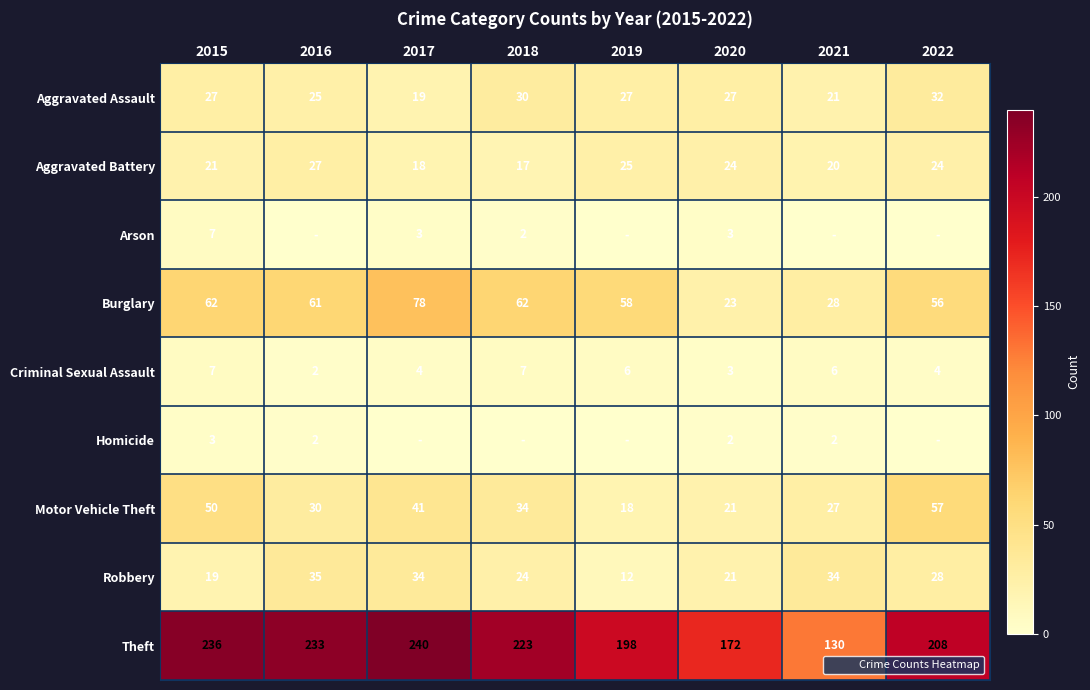

What is the highest value of the Theft series?

240